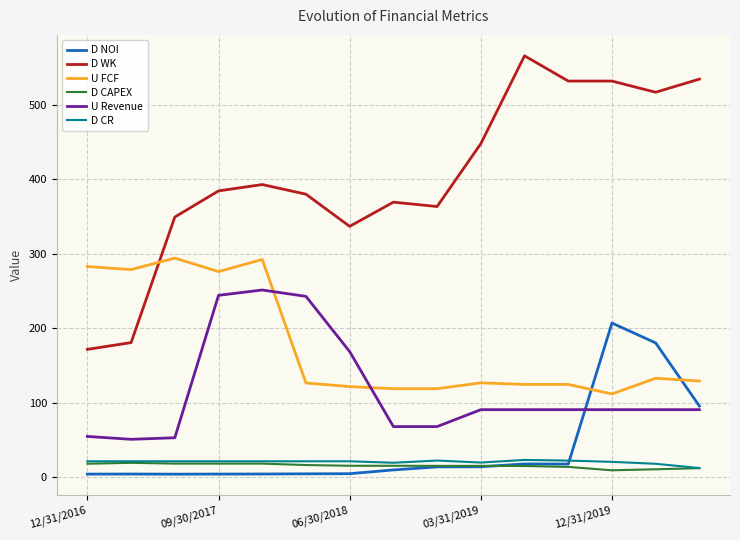

Which series has the largest range (max minus min)?

D WK